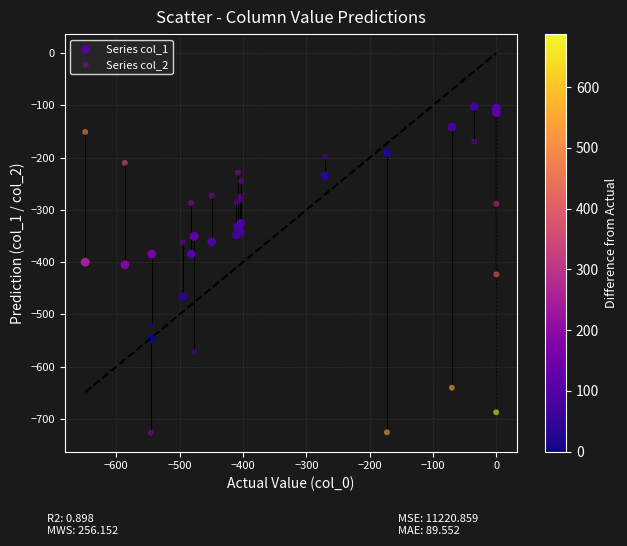

Which series reaches the maximum Y coordinate?

Series col_1